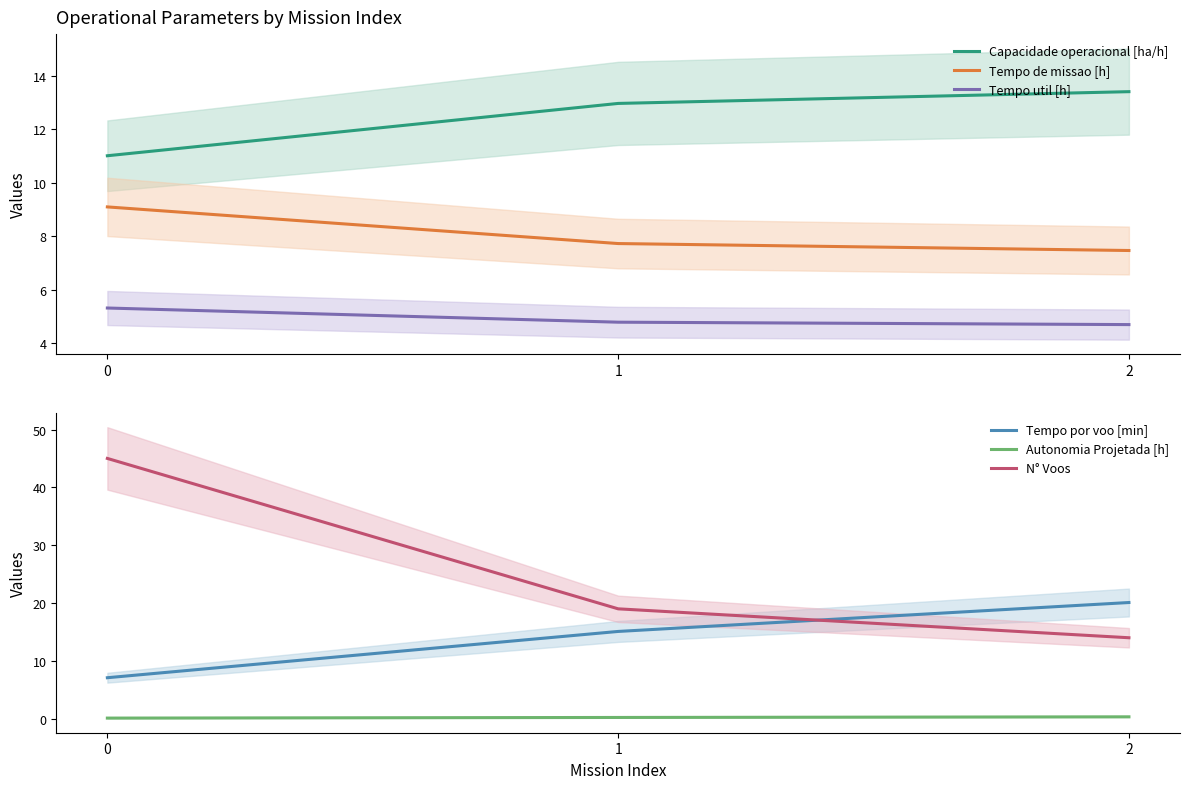

How many data points in Tempo por voo [min] are less than 15?

1